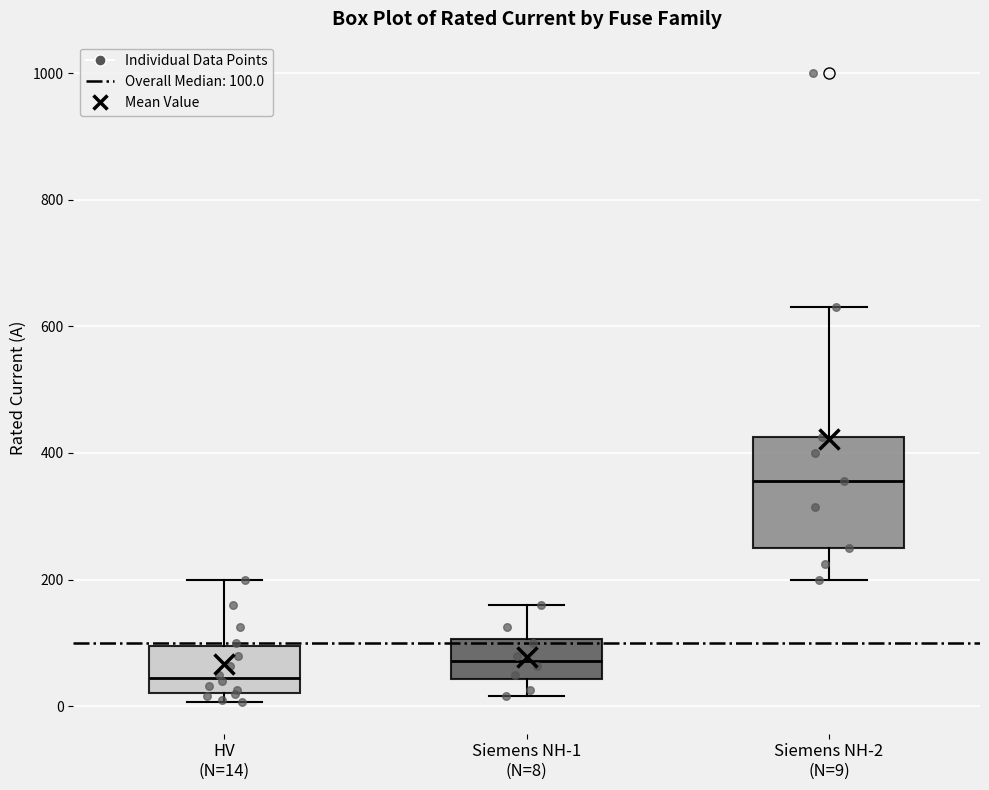

Where is the lower edge of the box for HV (N=14) on the y-axis? The values are not printed on the chart, so give them approximately, as read against the axis.

20